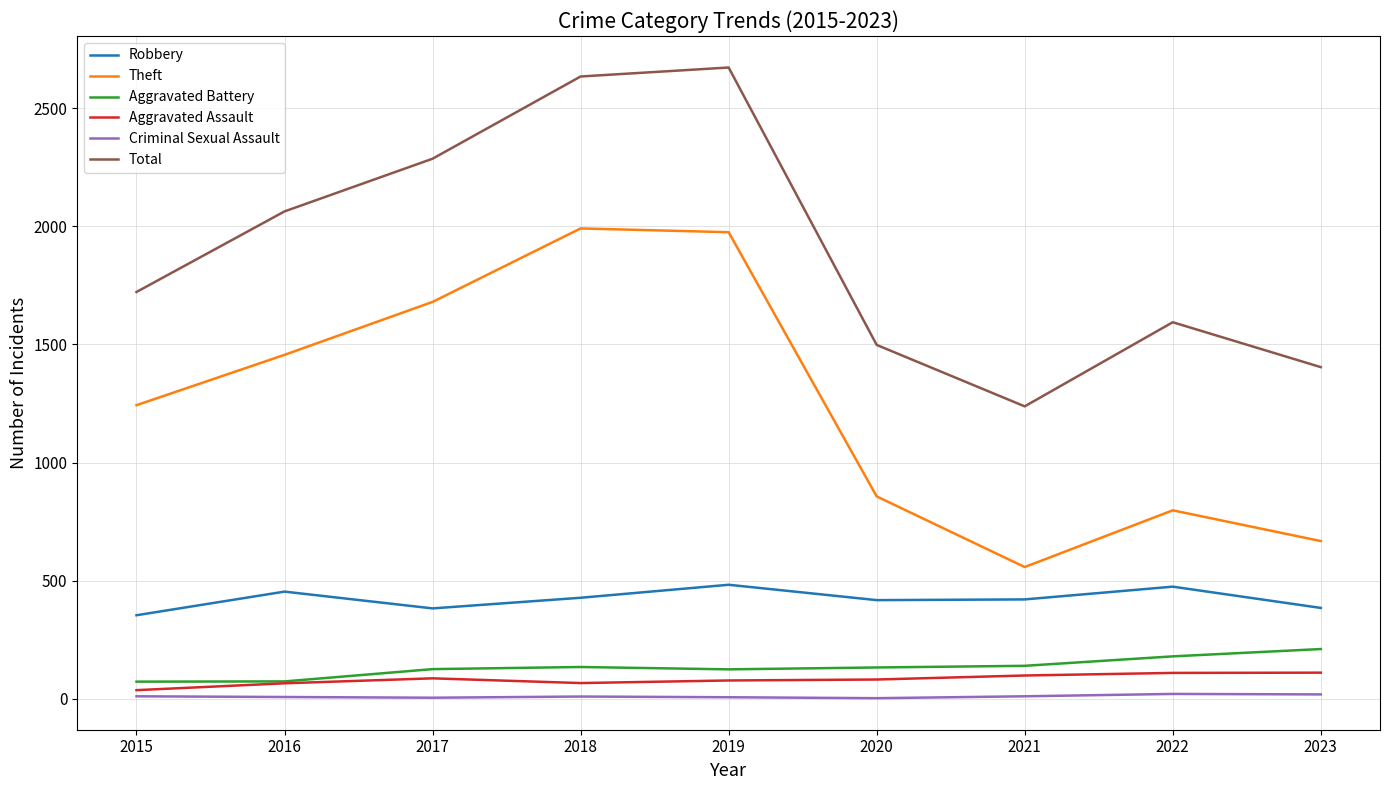

At which label does Aggravated Assault first exceed 82?

2017